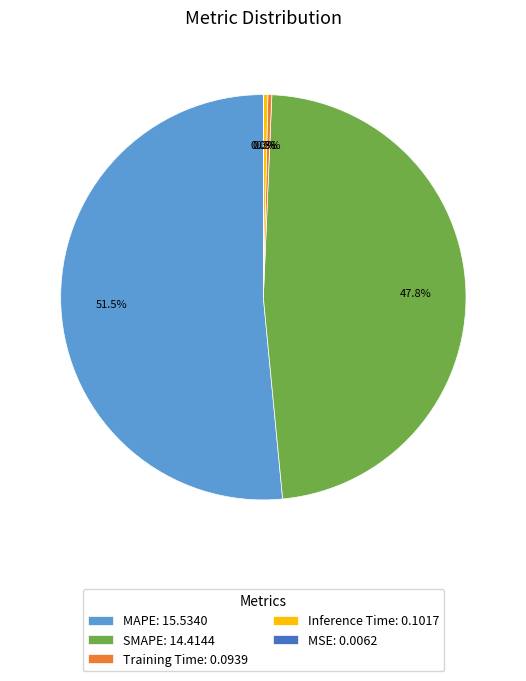

True or false: MAPE accounts for 57% of the total.

False